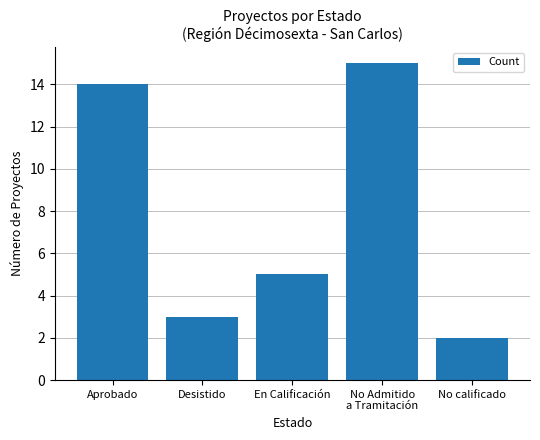

How many categories are shown in the chart?

5